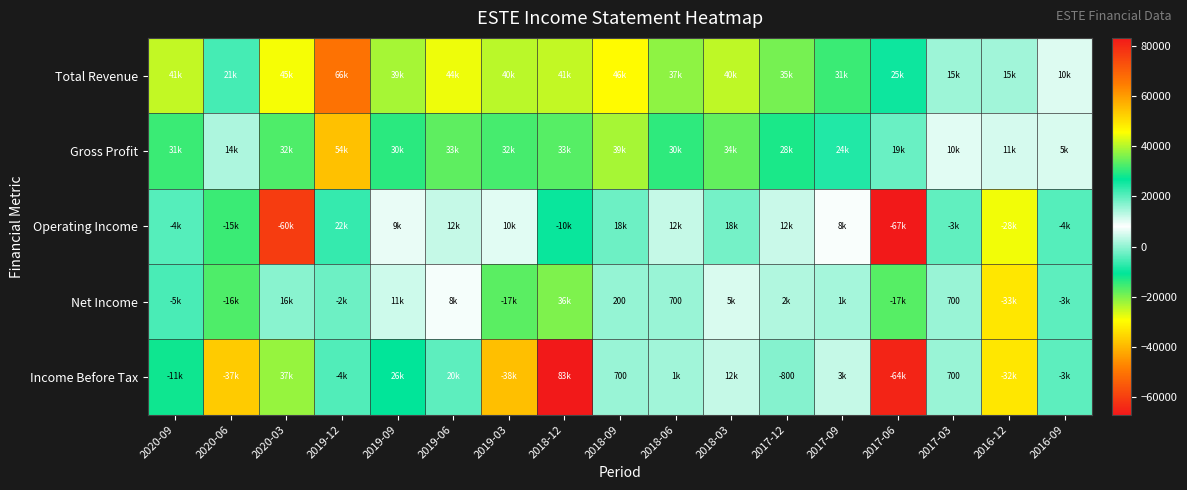

How many distinct data groups are displayed?

5